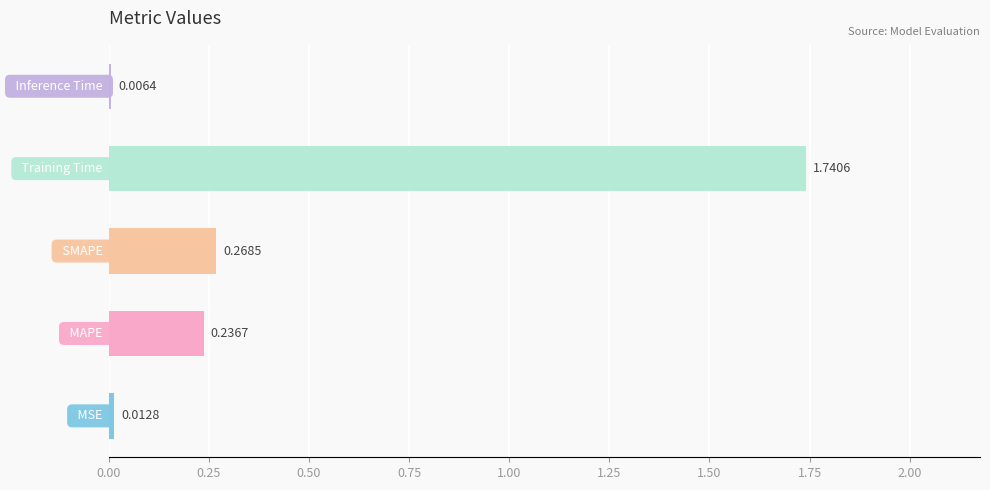

What is the sum of all values?

2.3